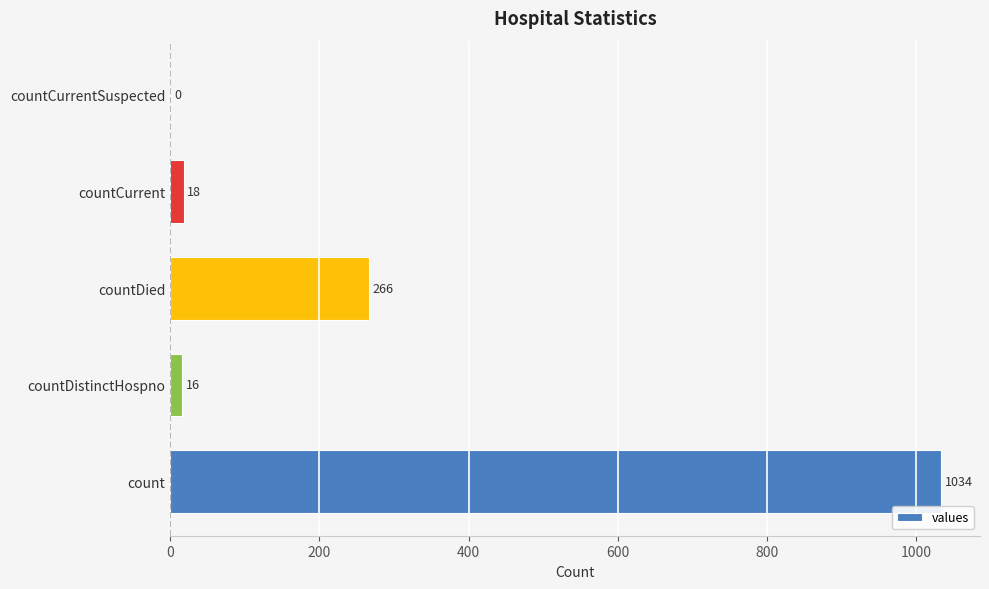

Which has a higher value, countDistinctHospno or countCurrentSuspected?

countDistinctHospno